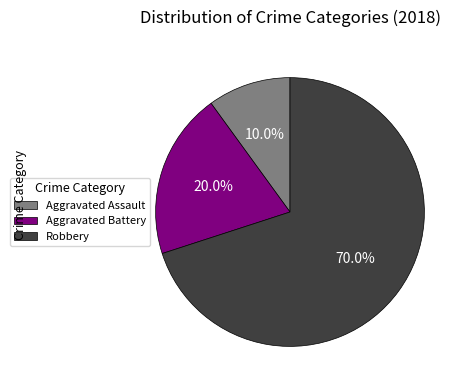

To the nearest percent, what is the difference between the Aggravated Battery and Aggravated Assault slice percentages?

10%